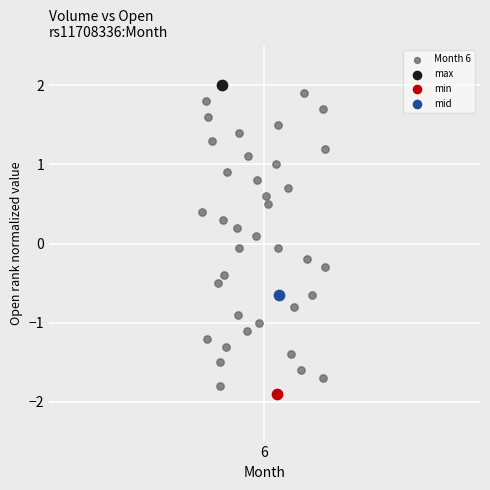

What are all the series names shown in the legend?

Month 6, max, min, mid